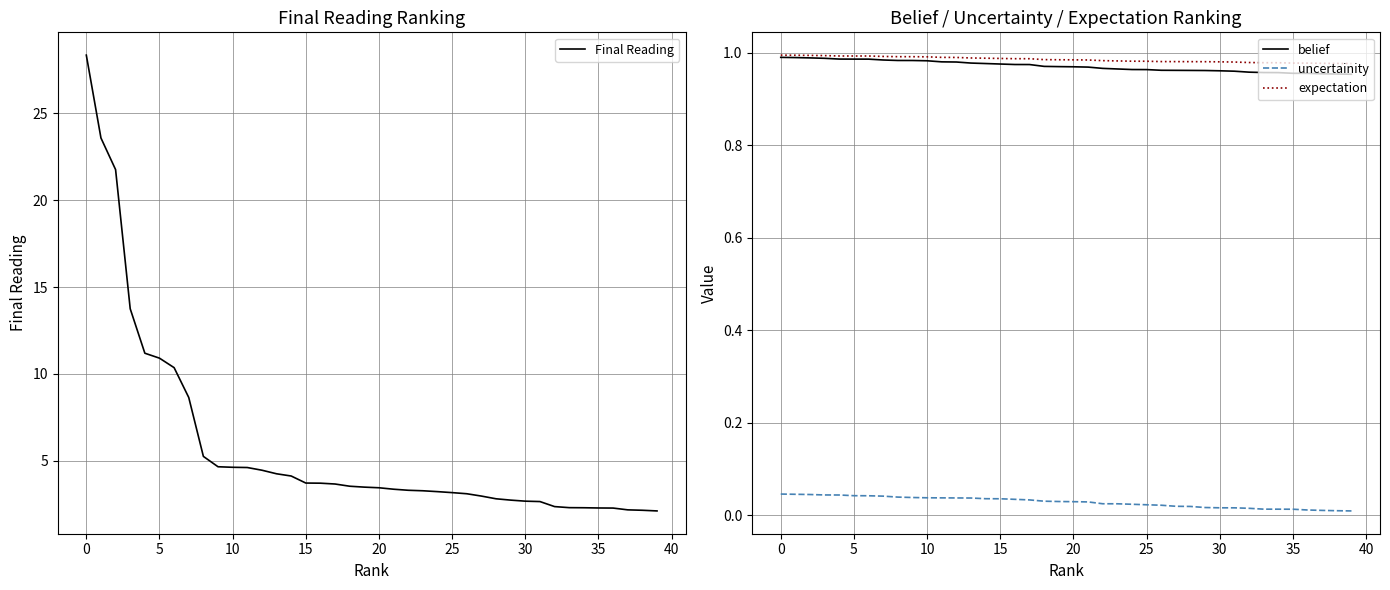

True or false: Final Reading and belief cross at least once.

False